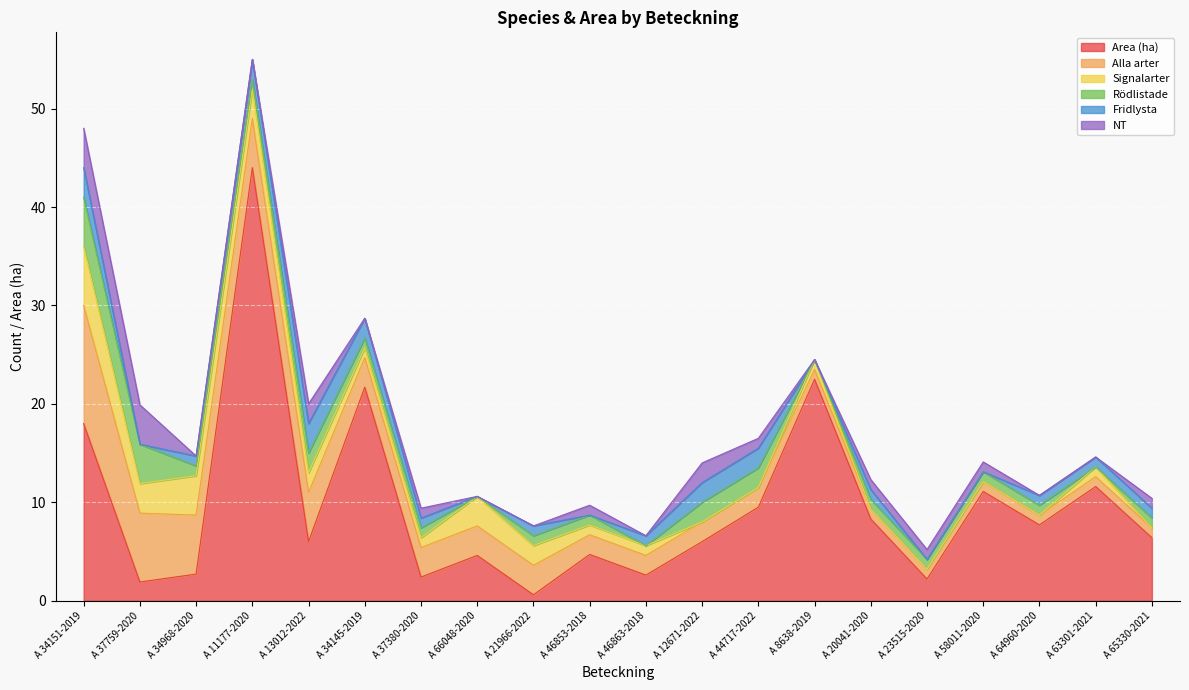

True or false: Fridlysta and Signalarter intersect in this chart.

True